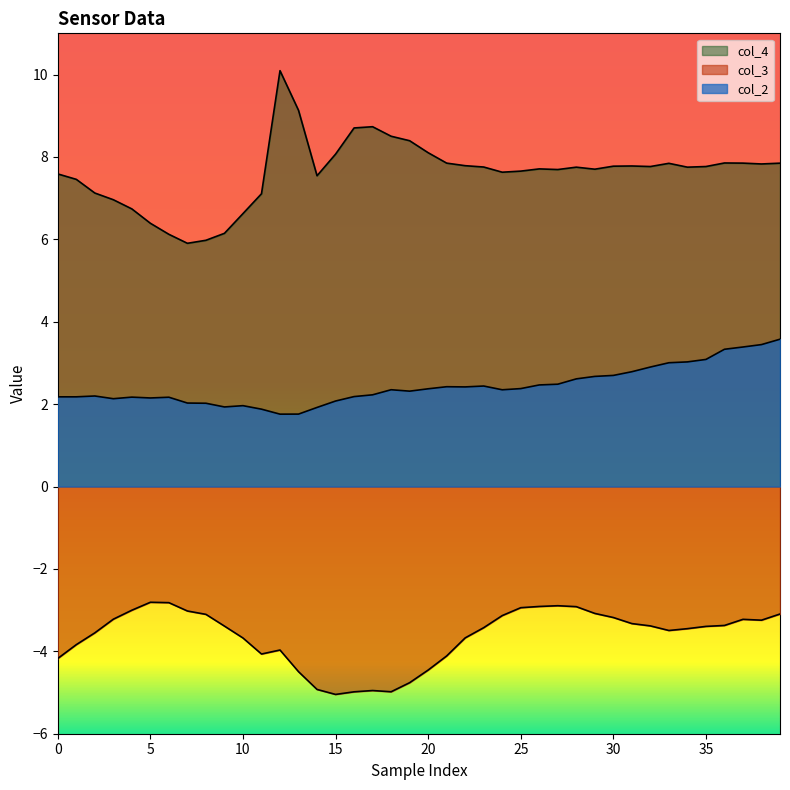

Which series has the largest total across all categories?

col_4